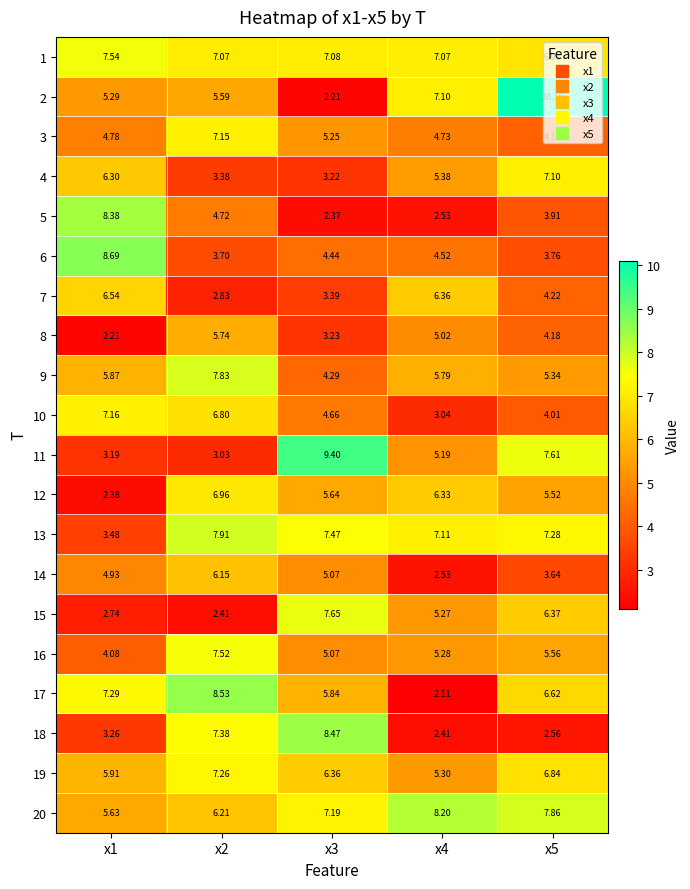

Is the value of 12 at x3 greater than the value of 13 at x4?

No